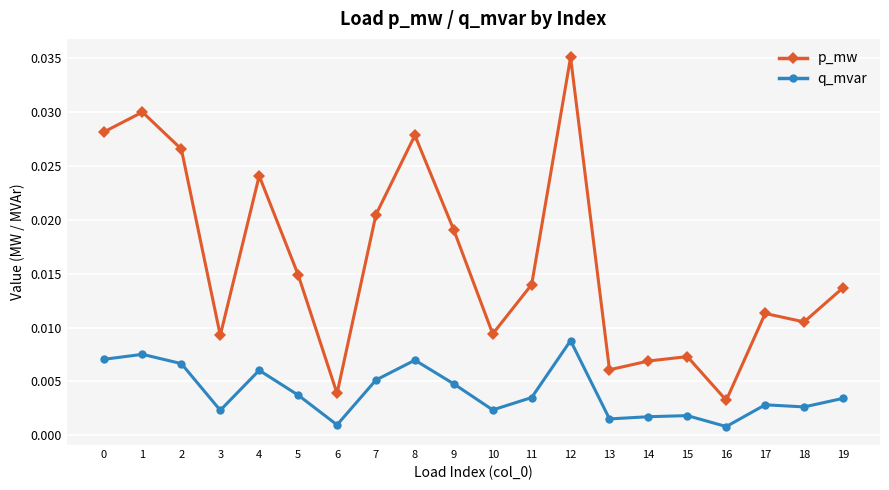

At which category is the sum across all series the highest?

12